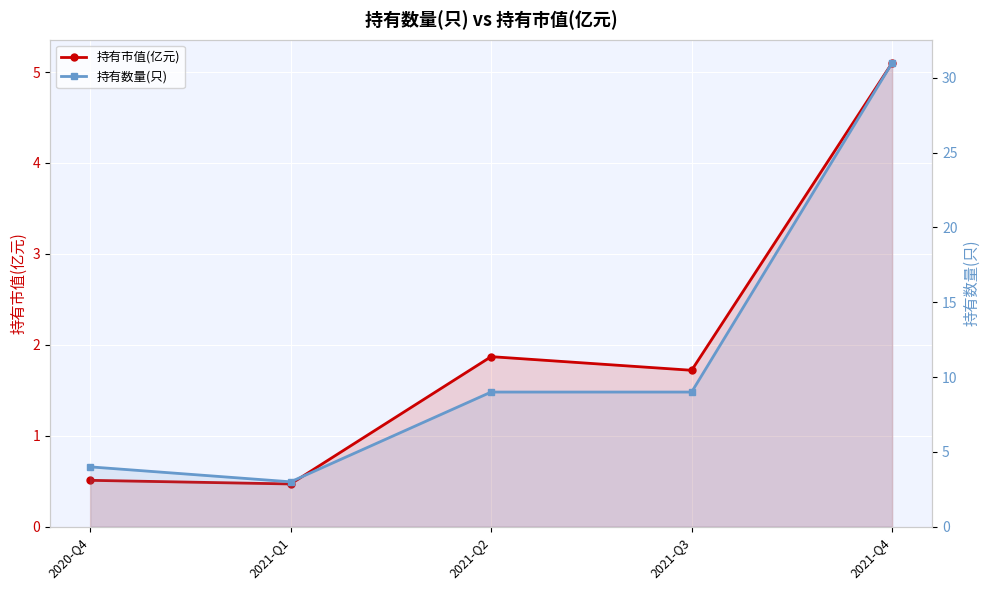

Which category has the highest value in the 持有市值(亿元) series?

2021-Q4